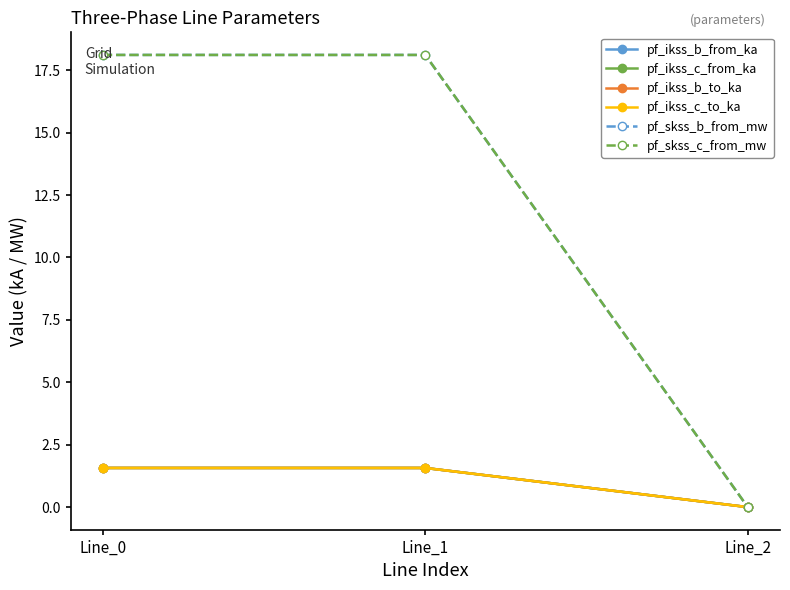

Is this an area chart (filled region under the line)?

No